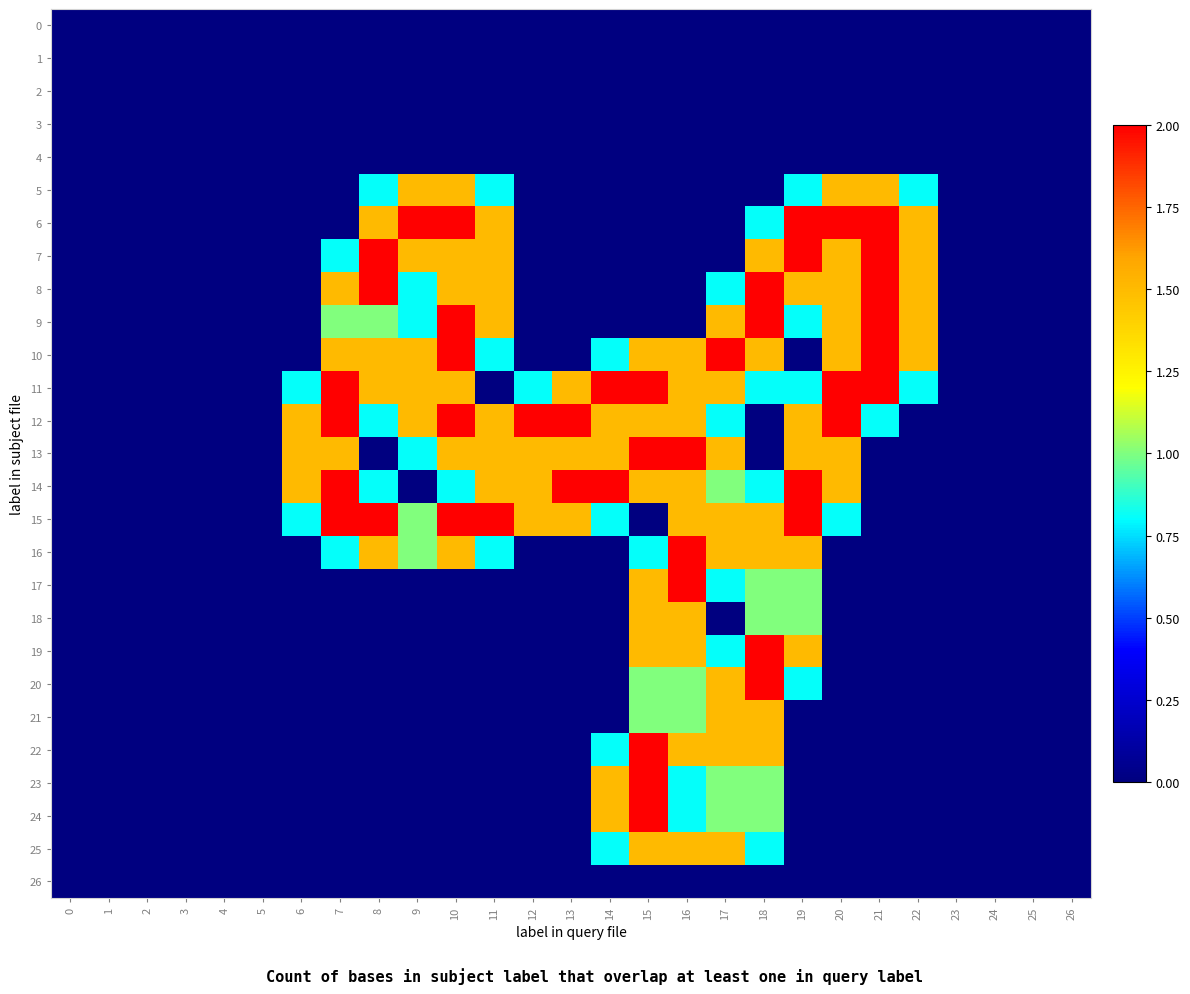

What is the spread (max minus min) of values at 20?

2.0